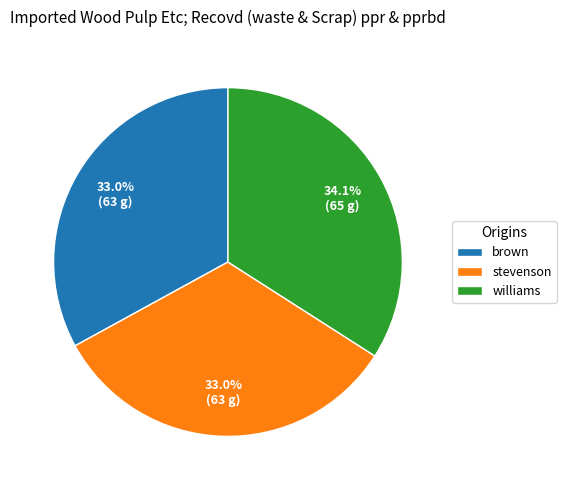

Do brown and williams together represent more than half of the pie?

Yes